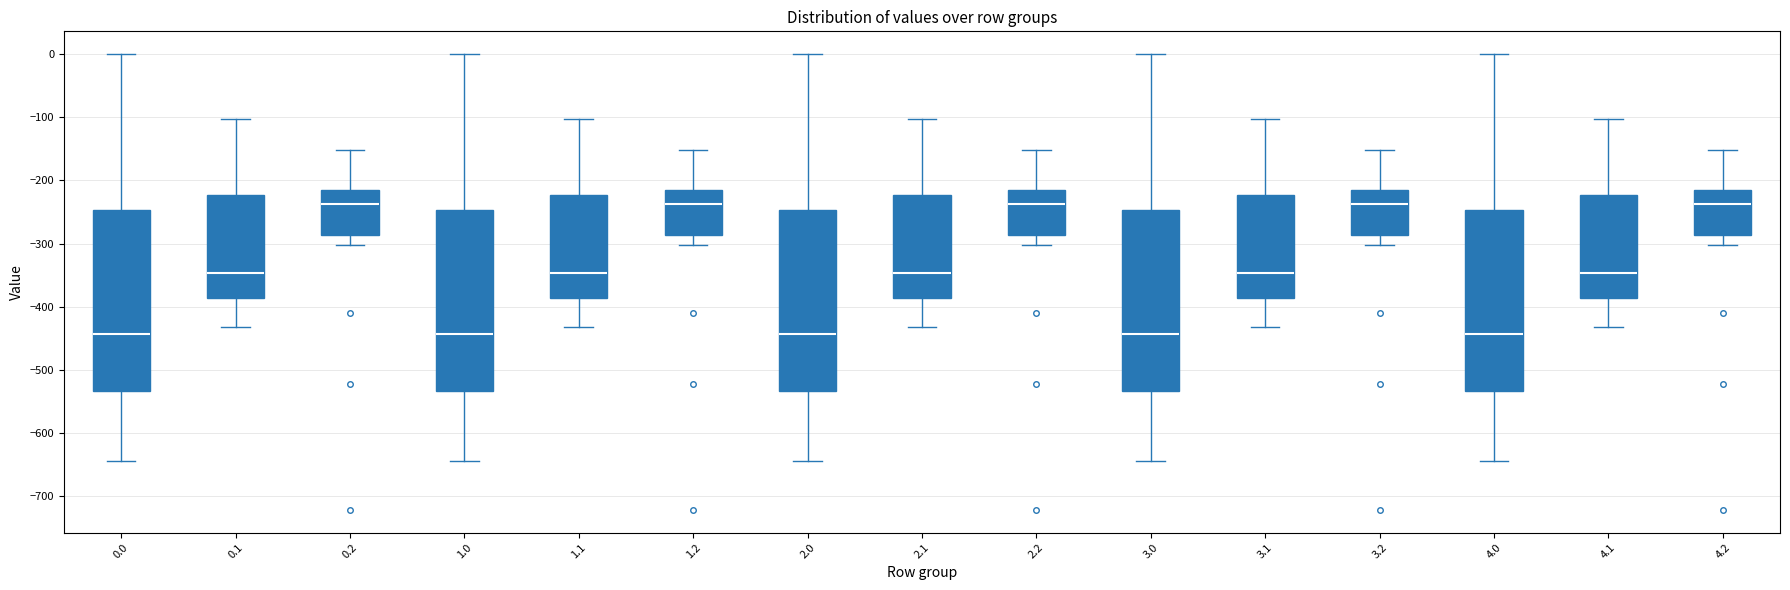

Reading left to right, transcribe this box plot: for each box, give where its median line is, the range the box spans, and where its two whiskers end, as read against the y-axis. The values are not printed on the chart, so give them approximately, as read against the axis.

0.0: median -440, box -530 to -250, whiskers -640 to 0
0.1: median -350, box -390 to -220, whiskers -430 to -100
0.2: median -240, box -290 to -220, whiskers -300 to -150
1.0: median -440, box -530 to -250, whiskers -640 to 0
1.1: median -350, box -390 to -220, whiskers -430 to -100
1.2: median -240, box -290 to -220, whiskers -300 to -150
2.0: median -440, box -530 to -250, whiskers -640 to 0
2.1: median -350, box -390 to -220, whiskers -430 to -100
2.2: median -240, box -290 to -220, whiskers -300 to -150
3.0: median -440, box -530 to -250, whiskers -640 to 0
3.1: median -350, box -390 to -220, whiskers -430 to -100
3.2: median -240, box -290 to -220, whiskers -300 to -150
4.0: median -440, box -530 to -250, whiskers -640 to 0
4.1: median -350, box -390 to -220, whiskers -430 to -100
4.2: median -240, box -290 to -220, whiskers -300 to -150